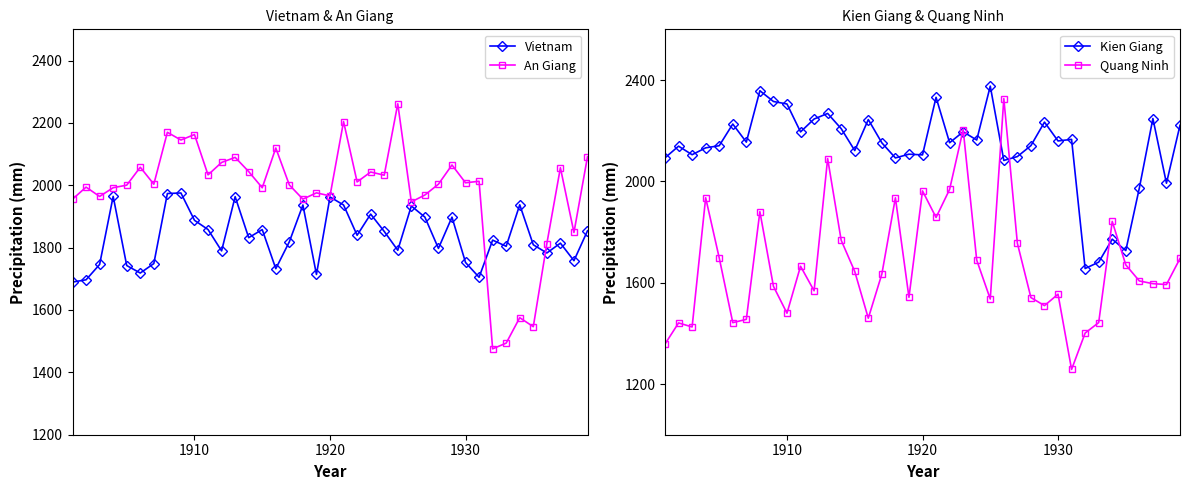

What is the sum of all Kien Giang values?

83078.8